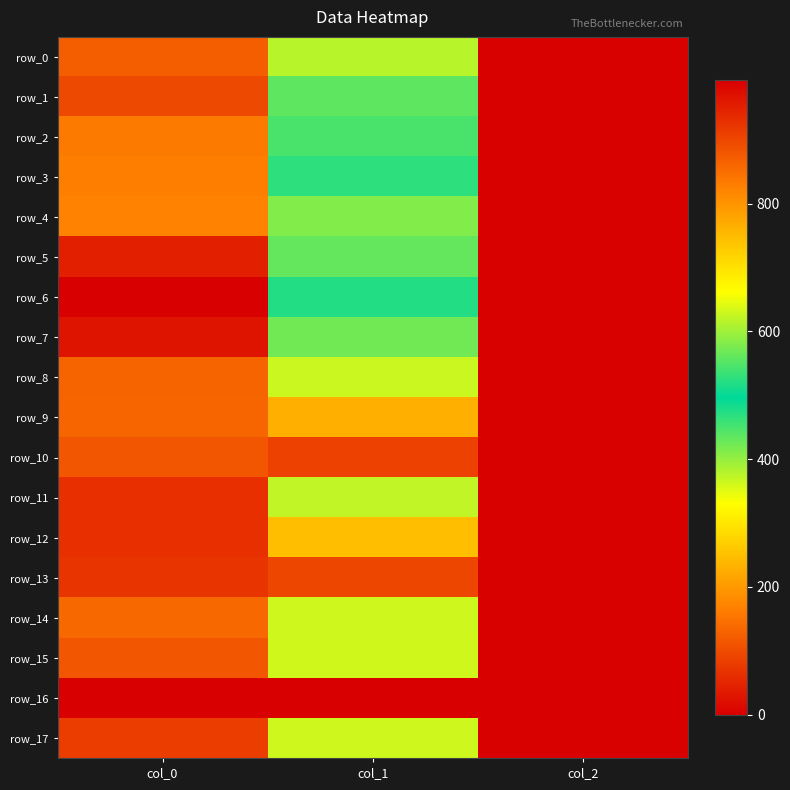

List the labels in order of row_7 value, smallest first.

col_2, col_1, col_0